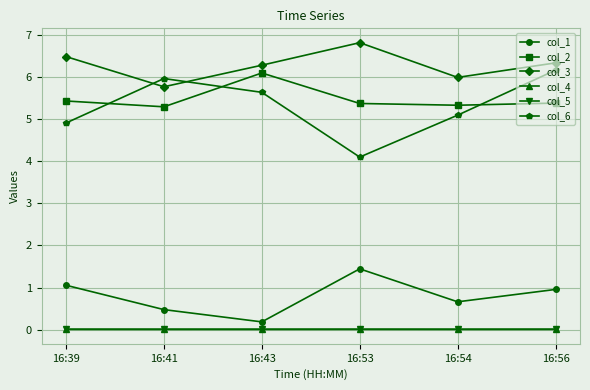

True or false: col_6 and col_1 cross at least once.

False